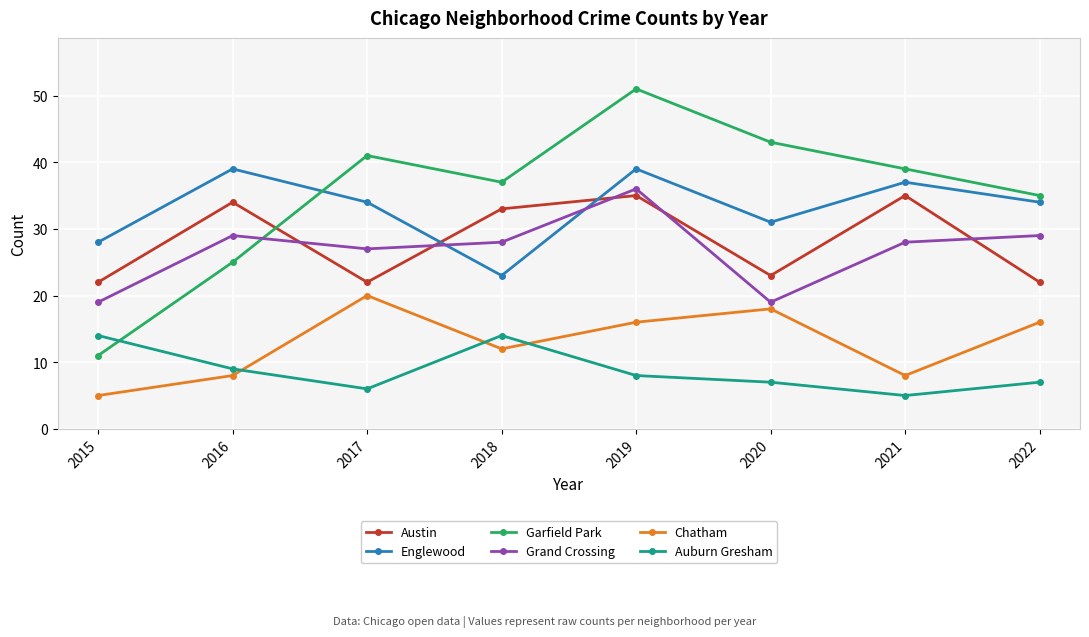

At which label does Austin first exceed 33?

2016